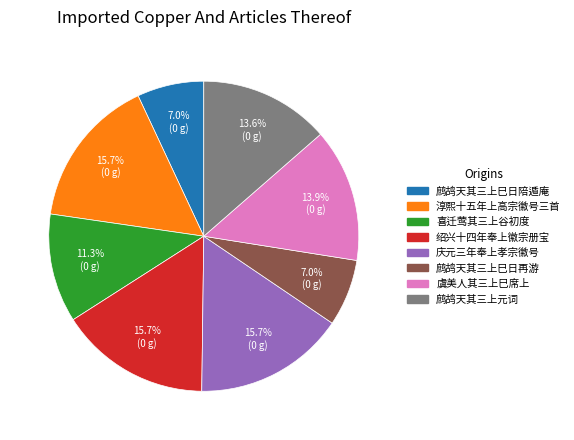

Does any single category account for the majority?

No